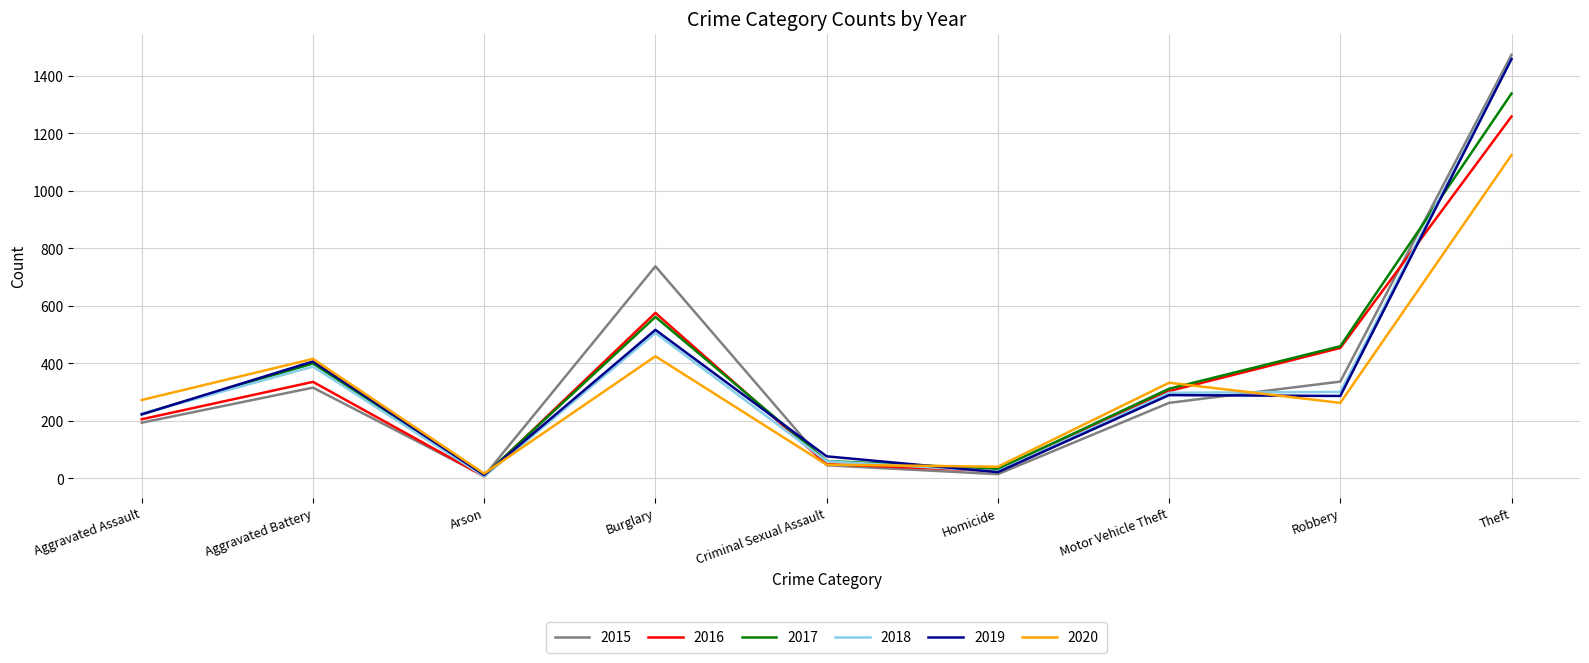

Which series has the largest range (max minus min)?

2015